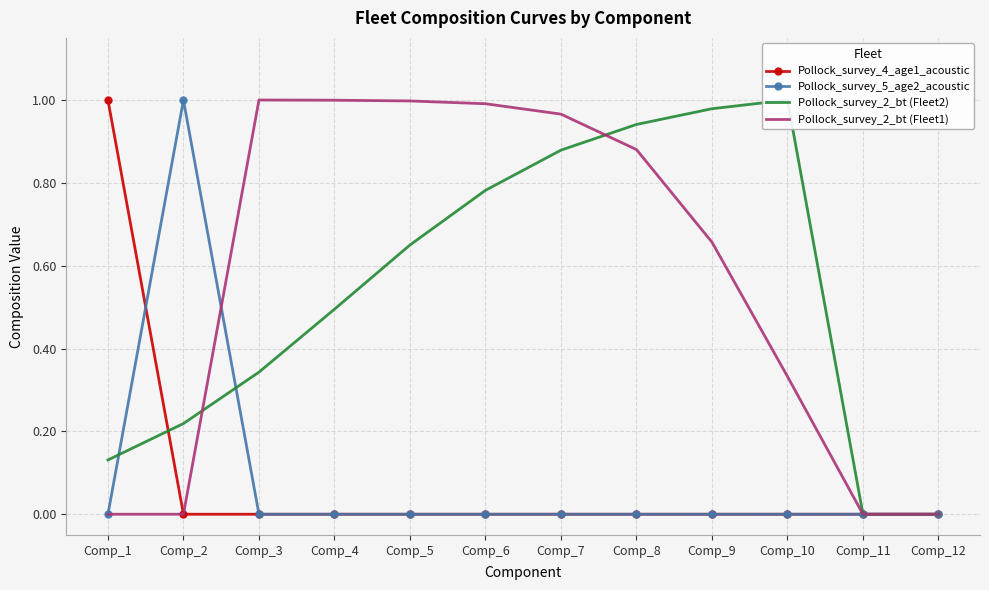

Reading left to right, what are all the values shown in this chart?

Pollock_survey_4_age1_acoustic: Comp_1=1.0	Comp_2=0.0	Comp_3=0.0	Comp_4=0.0	Comp_5=0.0	Comp_6=0.0	Comp_7=0.0	Comp_8=0.0	Comp_9=0.0	Comp_10=0.0	Comp_11=0.0	Comp_12=0.0
Pollock_survey_5_age2_acoustic: Comp_1=0.0	Comp_2=1.0	Comp_3=0.0	Comp_4=0.0	Comp_5=0.0	Comp_6=0.0	Comp_7=0.0	Comp_8=0.0	Comp_9=0.0	Comp_10=0.0	Comp_11=0.0	Comp_12=0.0
Pollock_survey_2_bt (Fleet2): Comp_1=0.1	Comp_2=0.2	Comp_3=0.3	Comp_4=0.5	Comp_5=0.7	Comp_6=0.8	Comp_7=0.9	Comp_8=0.9	Comp_9=1.0	Comp_10=1.0	Comp_11=0.0	Comp_12=0.0
Pollock_survey_2_bt (Fleet1): Comp_1=0.0	Comp_2=0.0	Comp_3=1.0	Comp_4=1.0	Comp_5=1.0	Comp_6=1.0	Comp_7=1.0	Comp_8=0.9	Comp_9=0.7	Comp_10=0.3	Comp_11=0.0	Comp_12=0.0